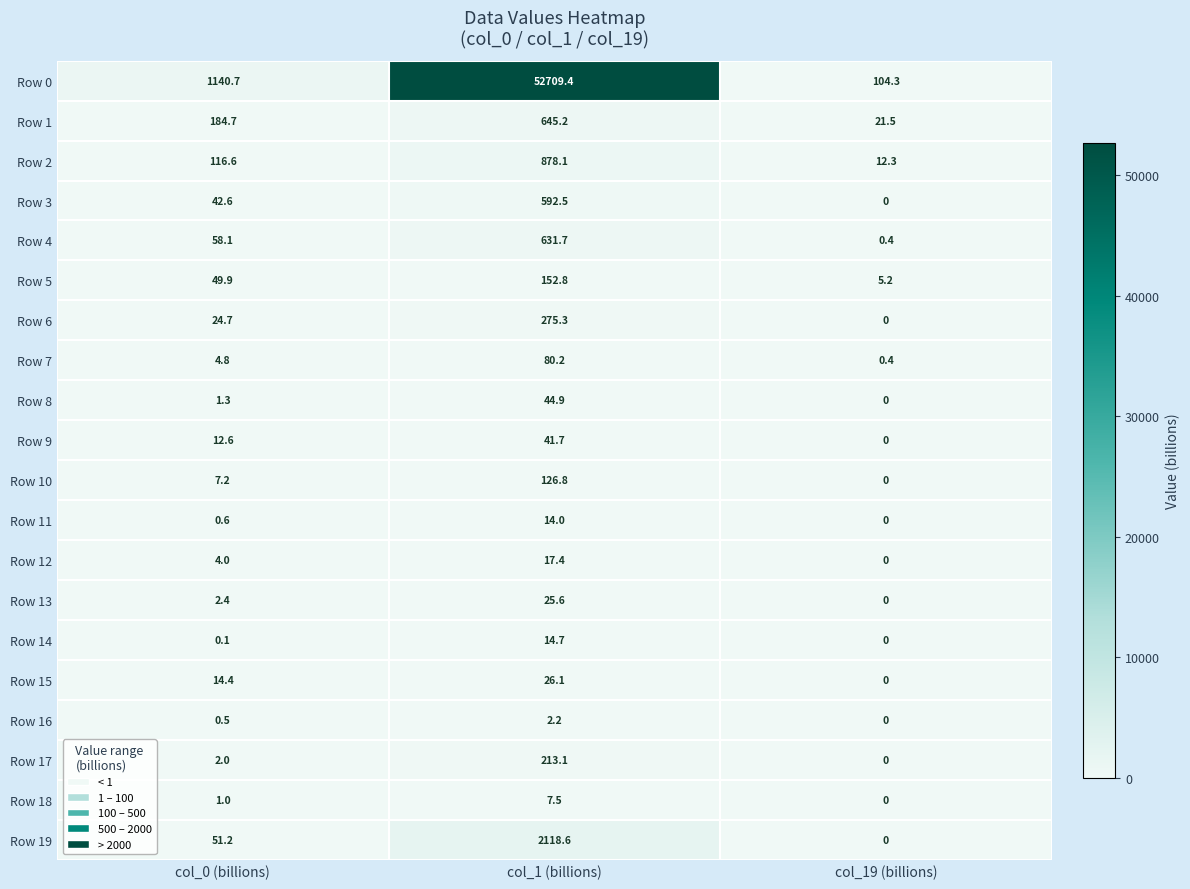

Rank the series by their maximum value, from lowest to highest.

Row 16, Row 18, Row 11, Row 14, Row 12, Row 13, Row 15, Row 9, Row 8, Row 7, Row 10, Row 5, Row 17, Row 6, Row 3, Row 4, Row 1, Row 2, Row 19, Row 0